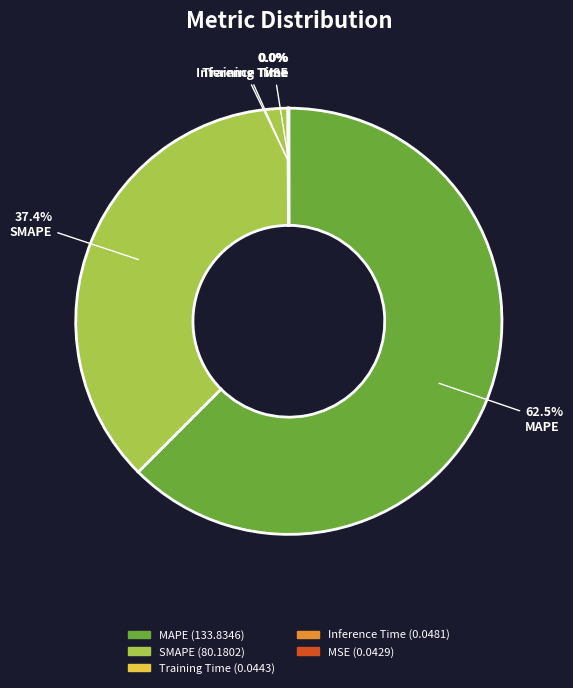

What is the majority slice?

MAPE